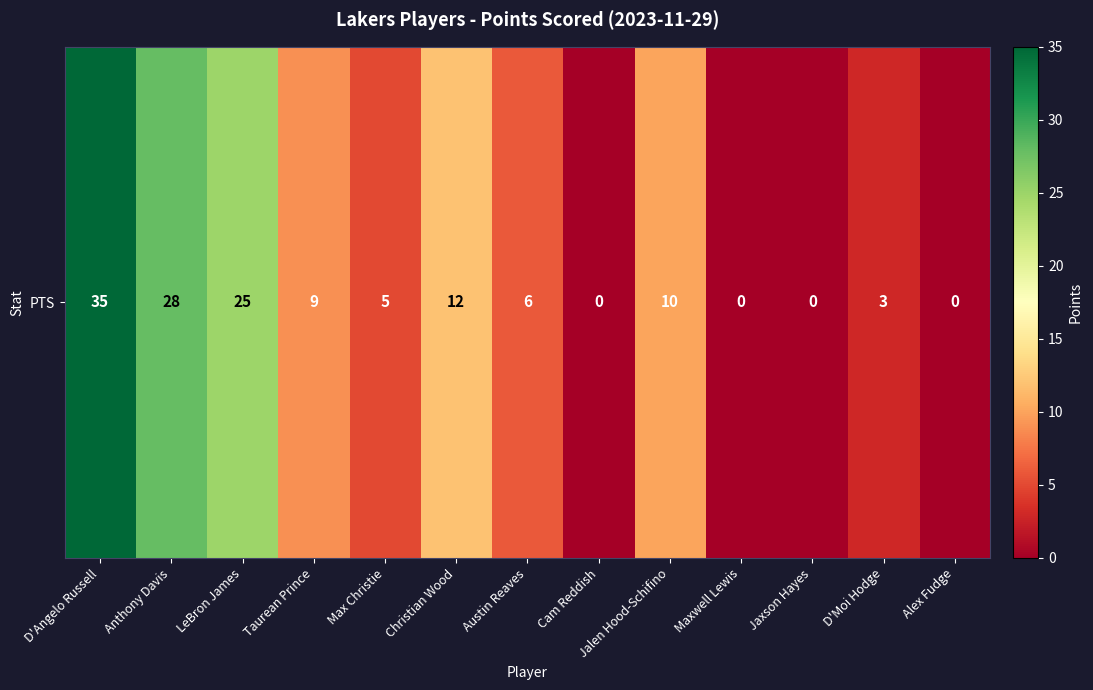

Which label corresponds to the smallest value in the chart?

Cam Reddish